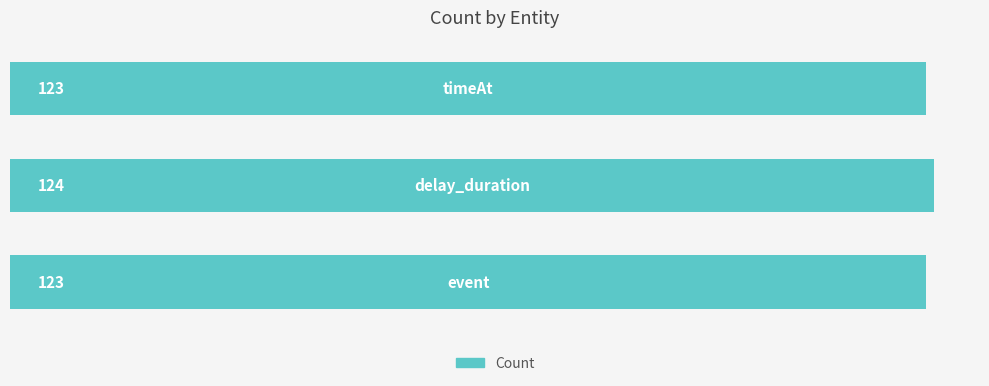

What is the greatest value displayed?

124